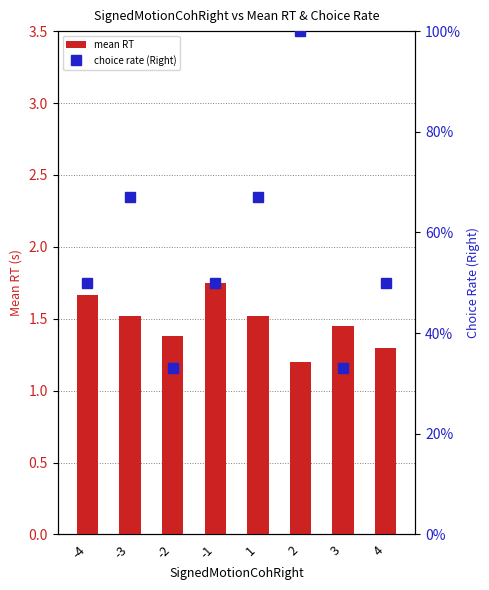

What is the minimum value shown in the chart?

0.3